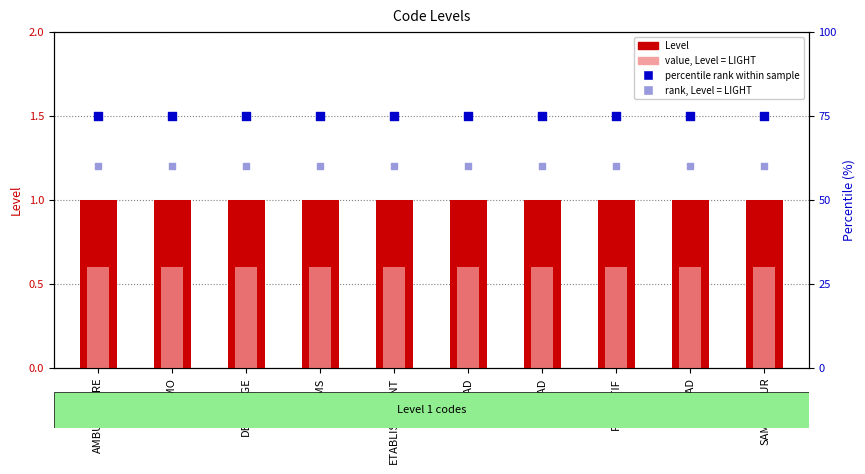

At which category is the sum across all series the highest?

AMBULATOIRE